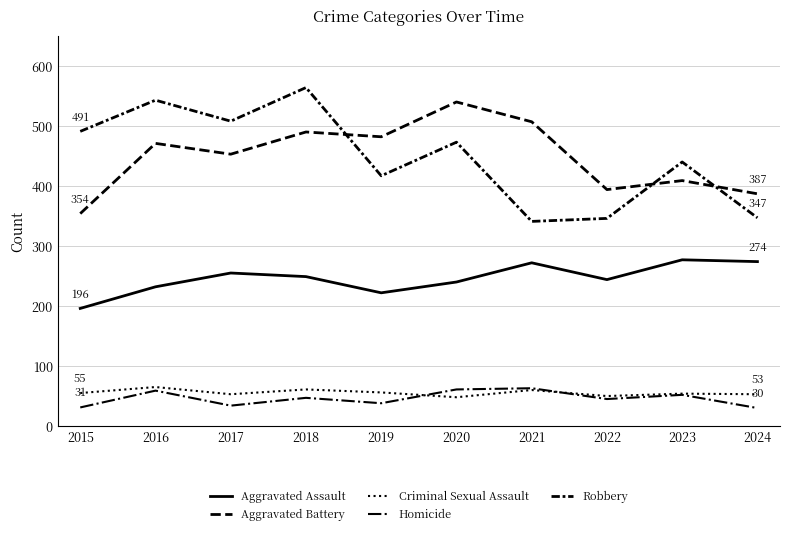

Which category has the highest value across all series?

2018